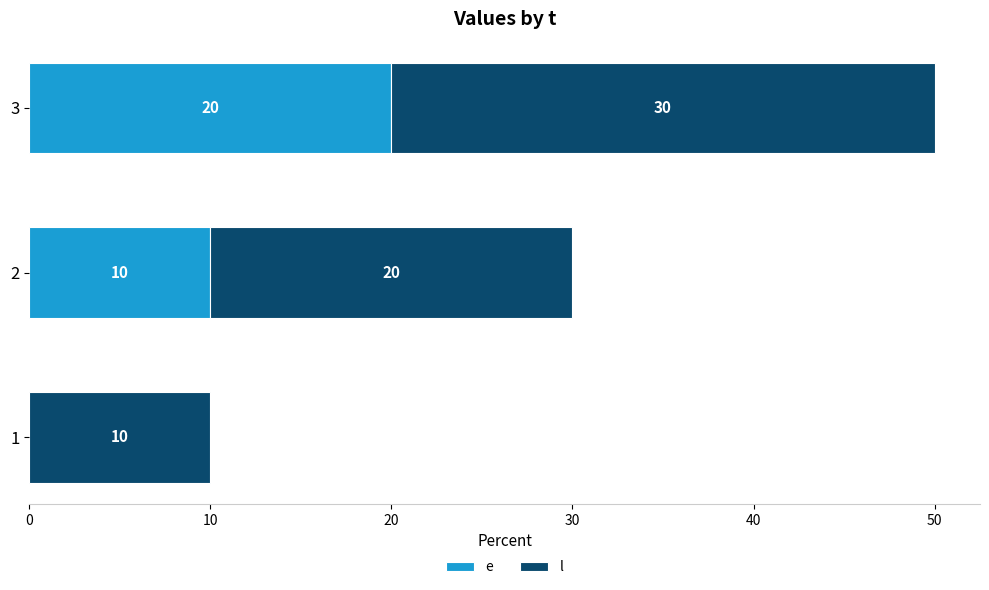

What is the total value across all series at 2?

30